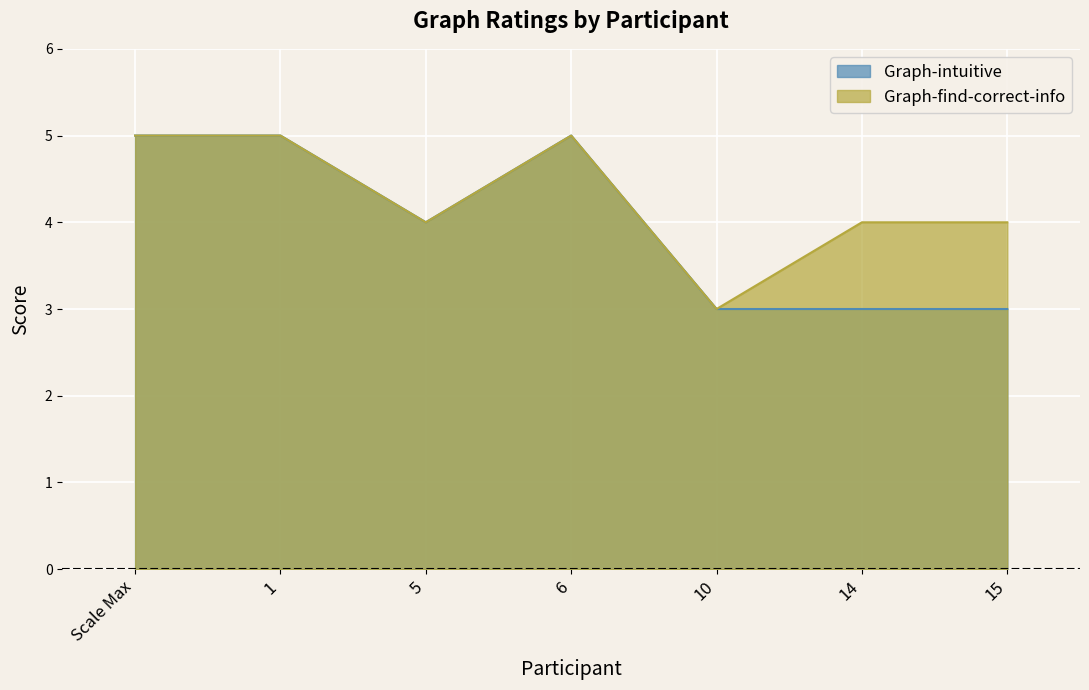

What is the difference between the maximum and minimum values in the Graph-intuitive series?

2